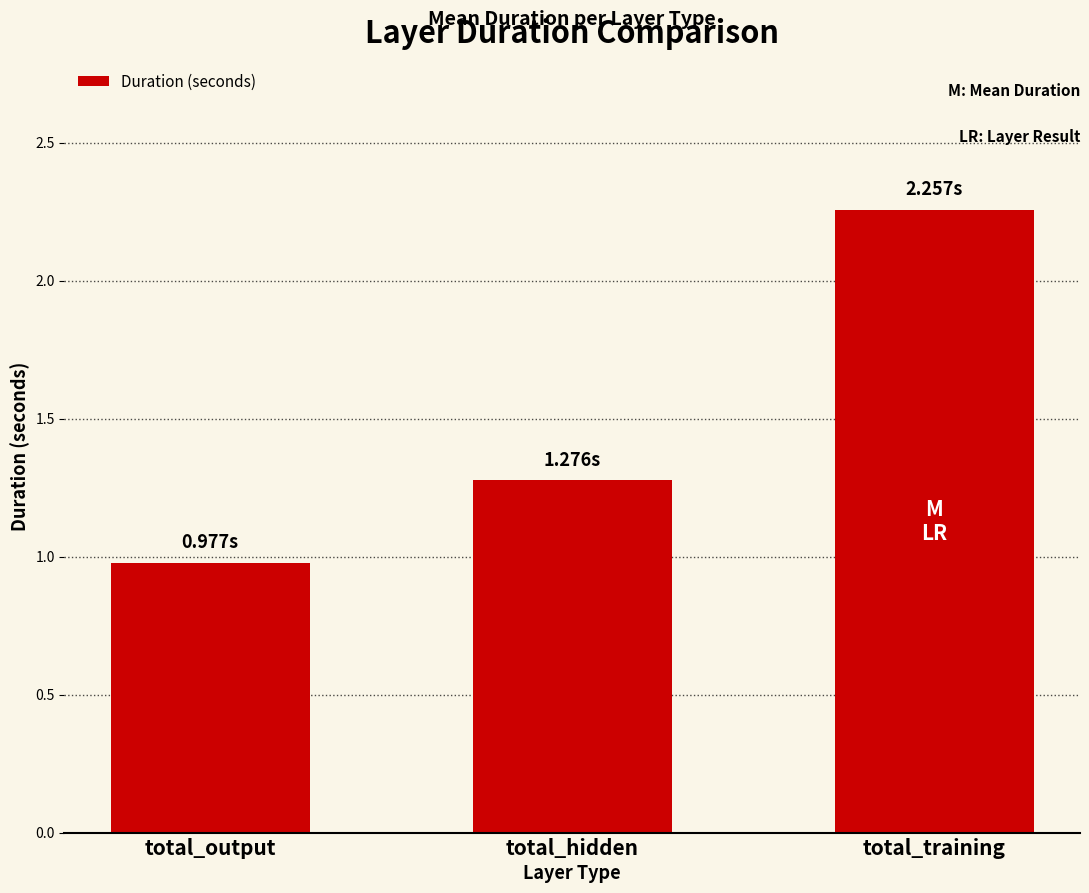

How many data points are less than 1?

1